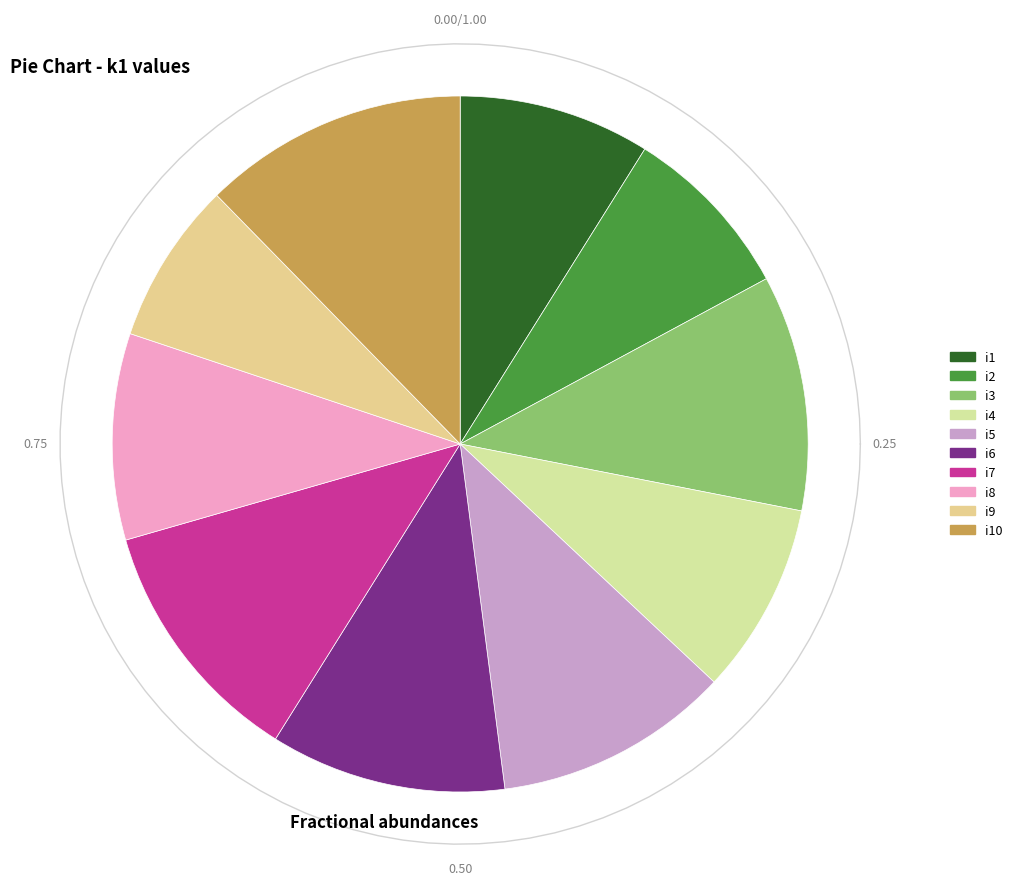

To the nearest percent, what is the average slice percentage?

10%